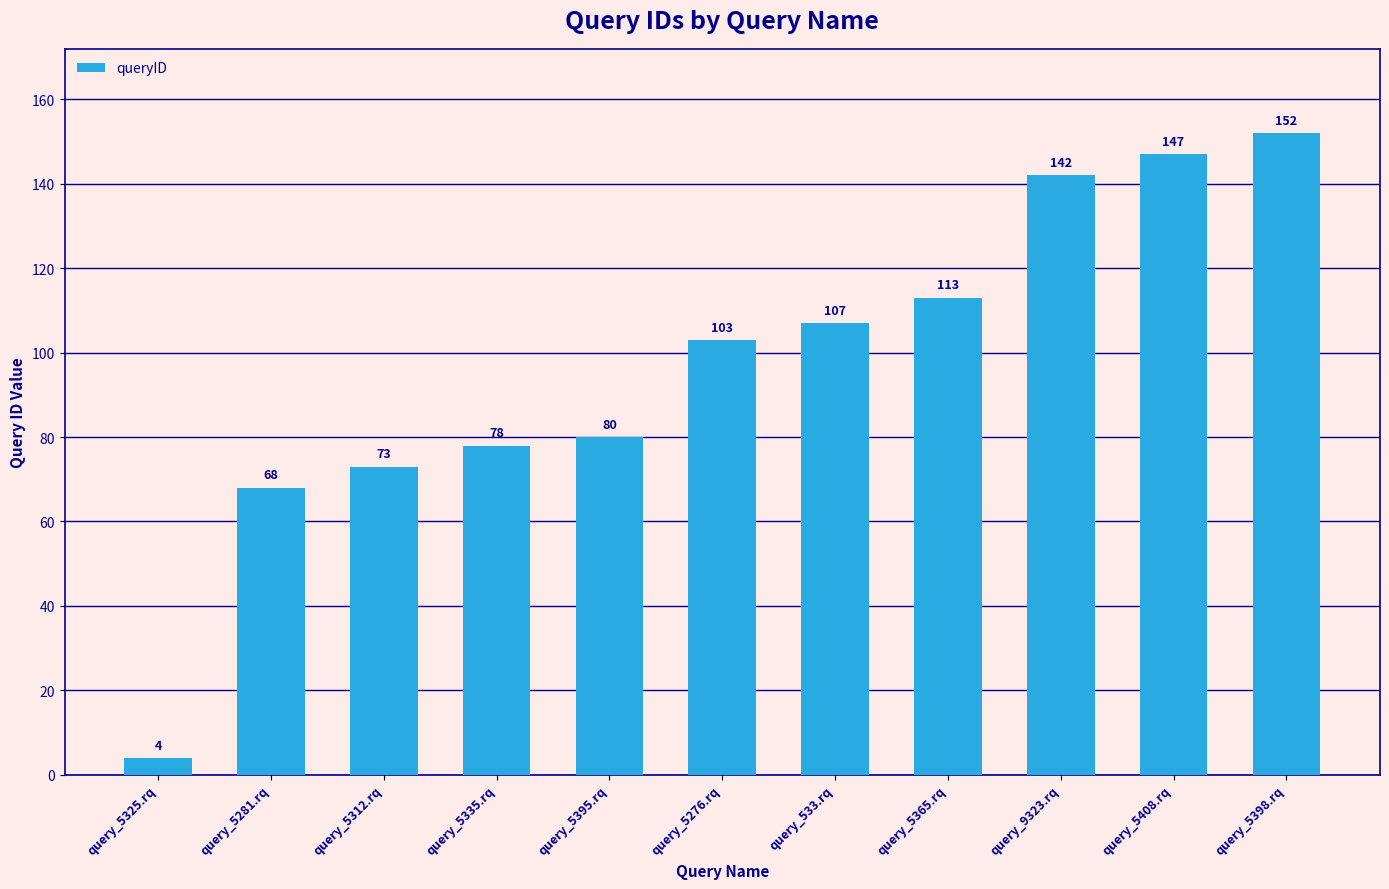

How many bars are there in total?

11